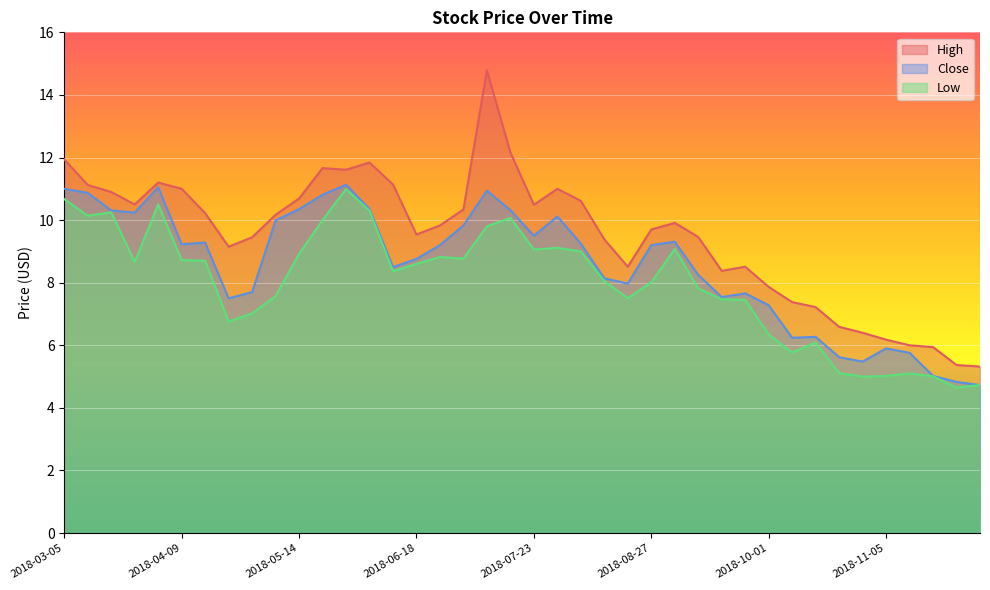

What position from the left is 2018-05-21?

12